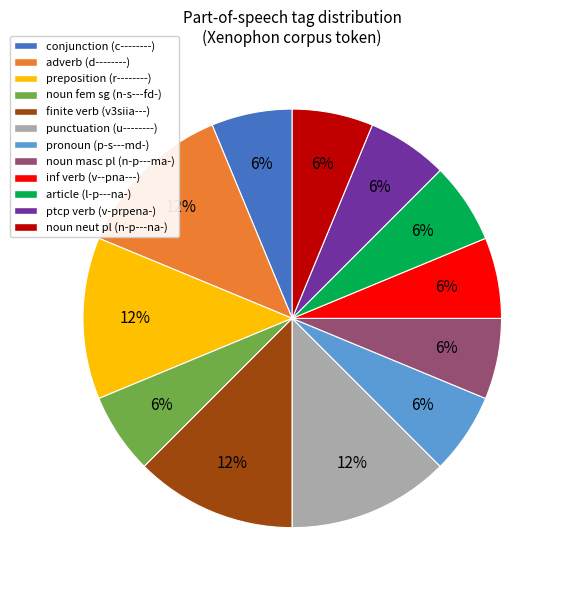

To the nearest percent, what is the average slice percentage?

8%